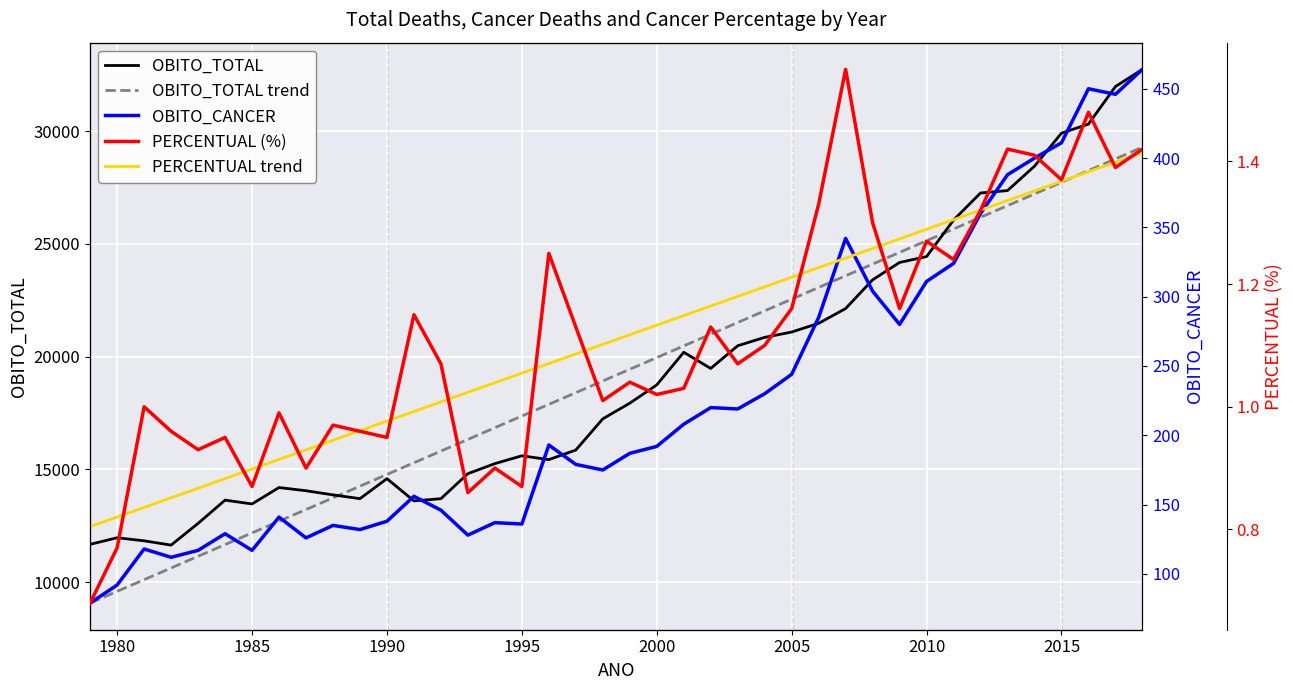

What is the maximum value for OBITO_TOTAL trend?

29288.5